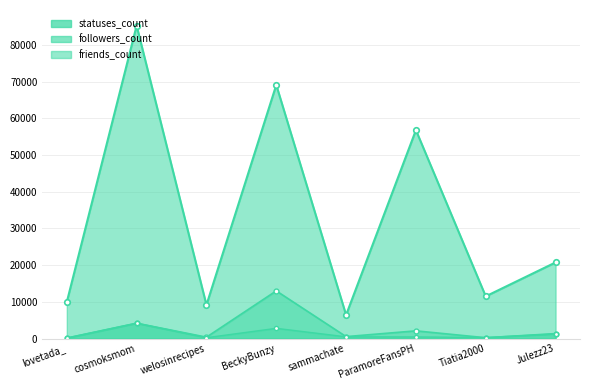

What are all the series names shown in the legend?

followers_count, friends_count, statuses_count